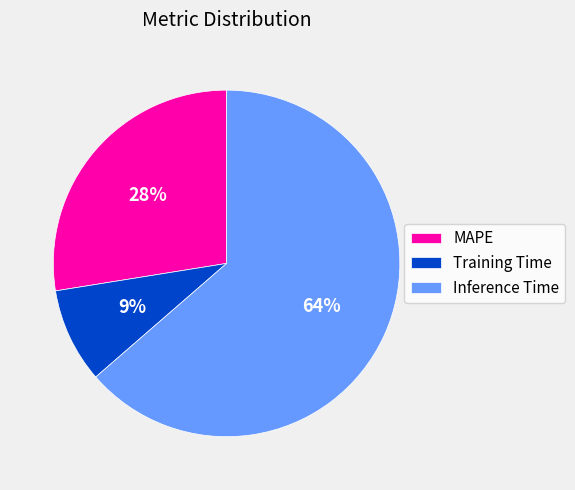

To the nearest percent, what is the difference between the MAPE and Inference Time slice percentages?

36%